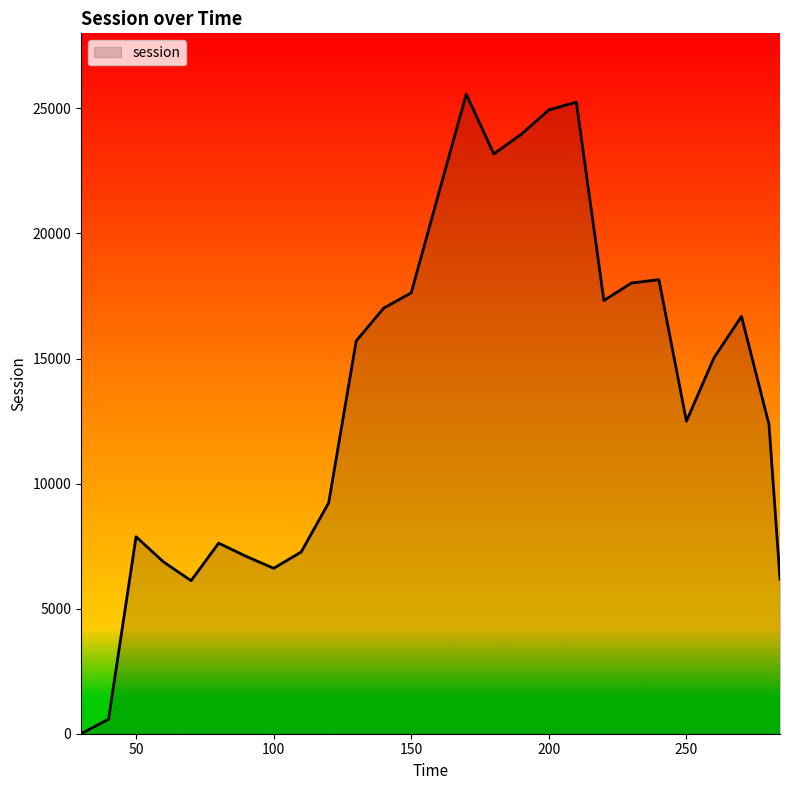

How many values exceed 15027?

14